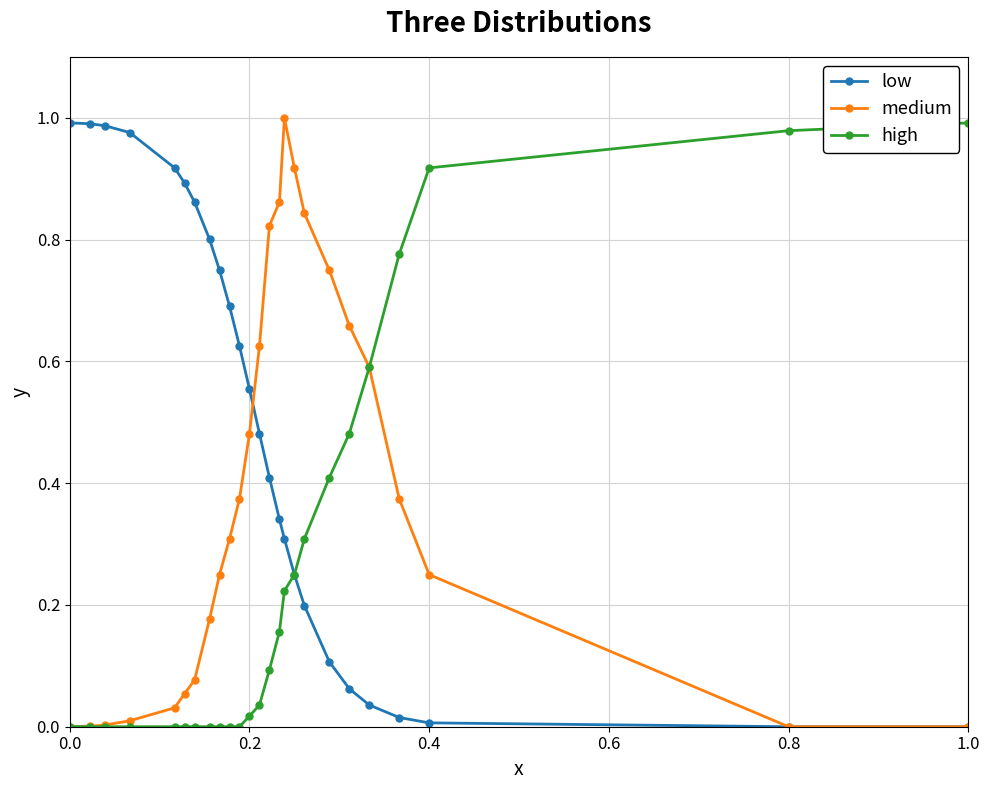

True or false: medium has more than 0 points higher than both neighbors.

True